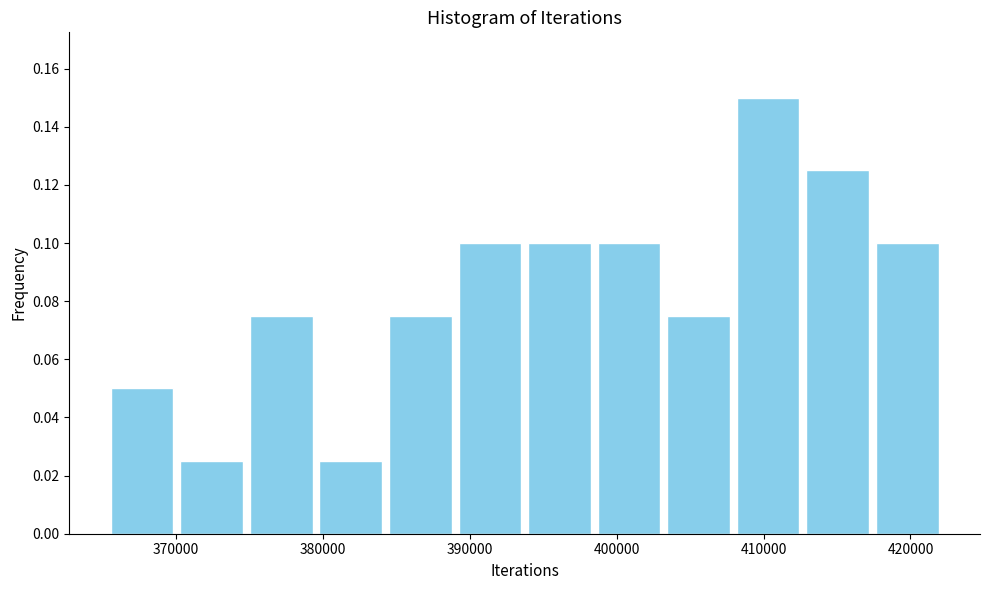

Reading left to right, transcribe this chart: for each bar, give the range it covers on the x-axis and its height. Neither the bar edges nor the heights are printed on the chart, so give them approximately, as read against the axes.

365000 to 370000: 0.050
370000 to 375000: 0.026
375000 to 380000: 0.076
380000 to 384000: 0.026
384000 to 389000: 0.076
389000 to 394000: 0.100
394000 to 398000: 0.100
398000 to 403000: 0.100
403000 to 408000: 0.076
408000 to 413000: 0.150
413000 to 417000: 0.126
417000 to 422000: 0.100